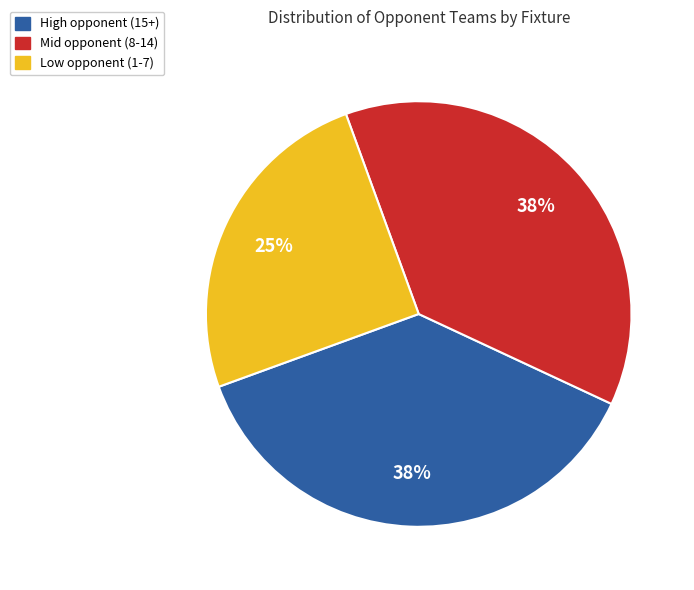

To the nearest percent, what is the average slice percentage?

33%